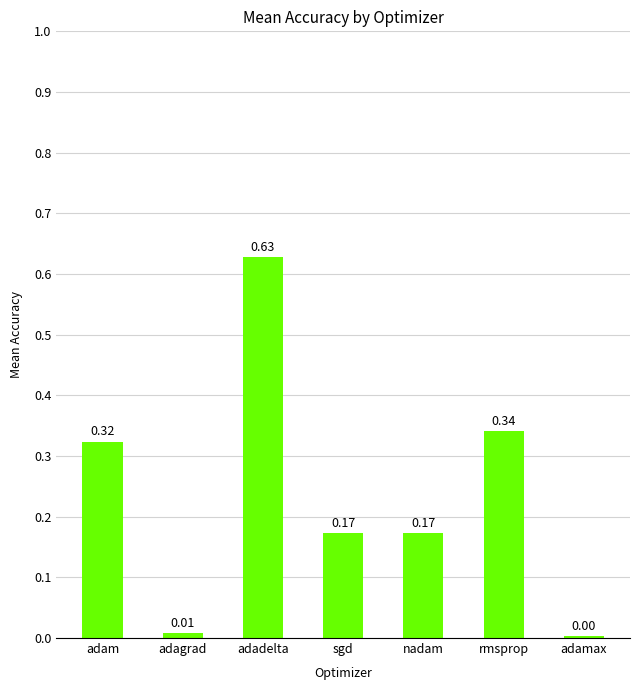

Between adam and adagrad, which is larger?

adam